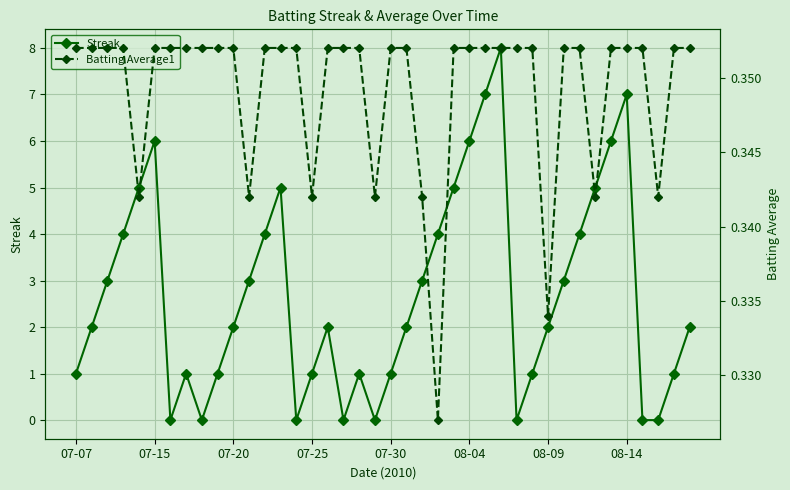

How many positive values does the Streak series have?

32